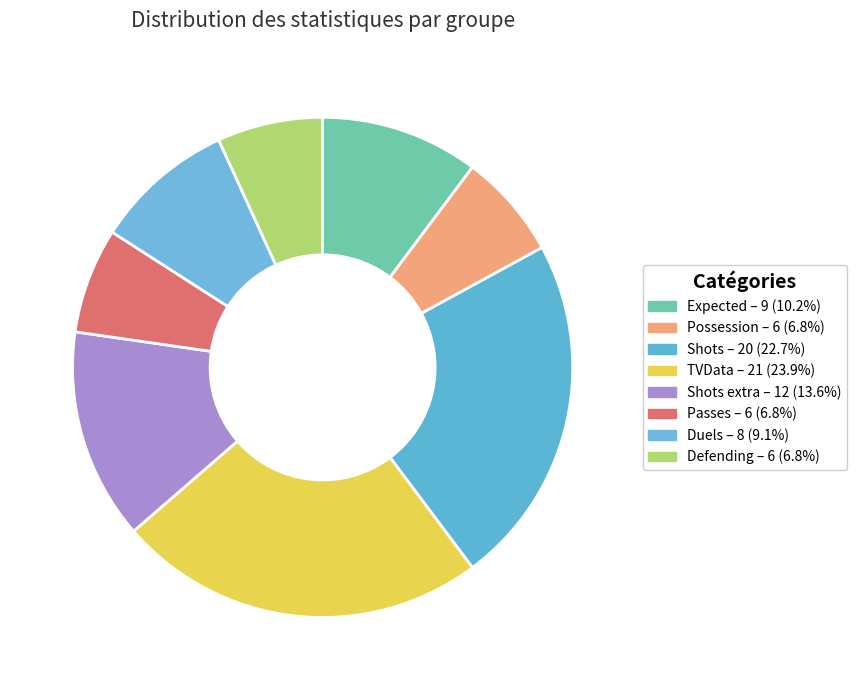

How many slices are in this pie chart?

8